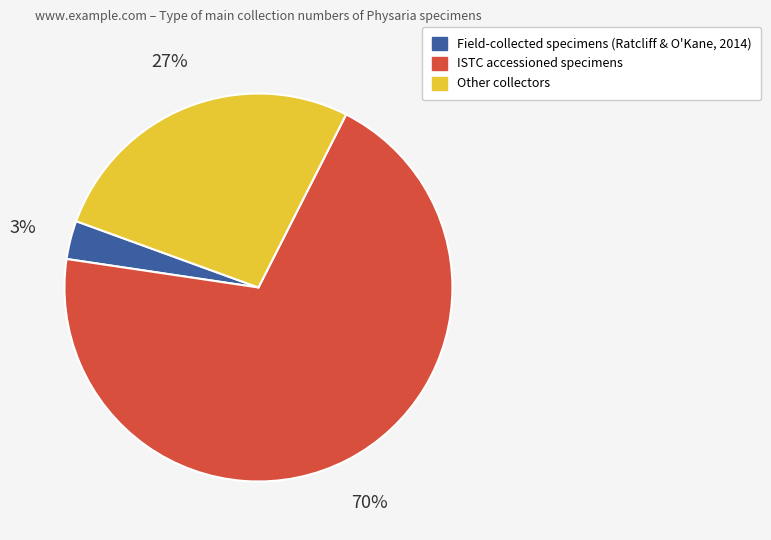

To the nearest percent, what is the difference between the largest and smallest slice percentages?

67%